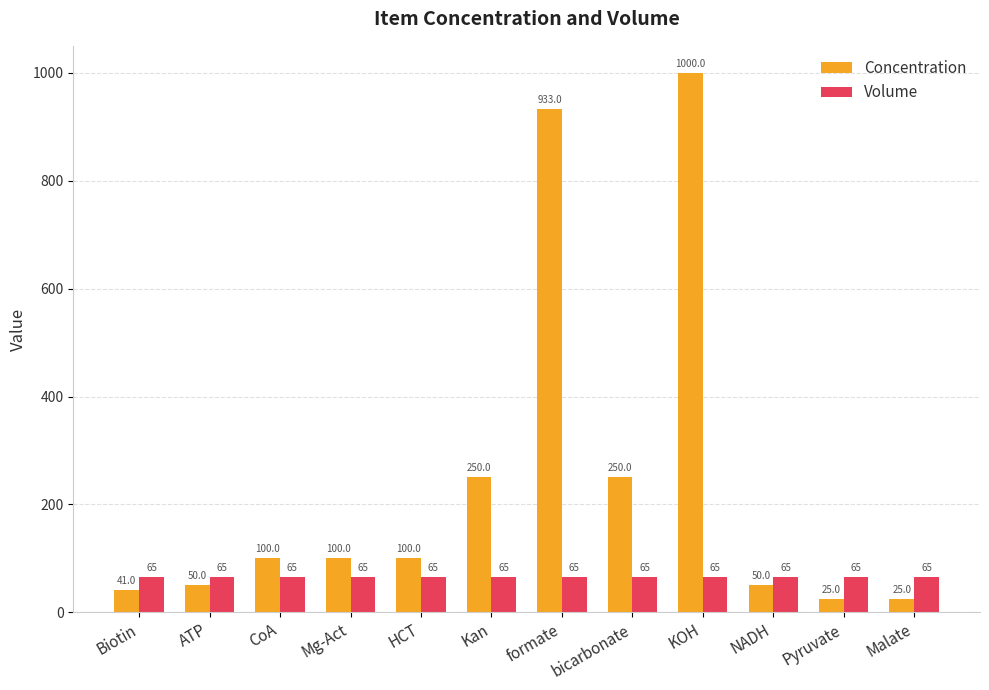

Rank the series by their maximum value, from lowest to highest.

Volume, Concentration